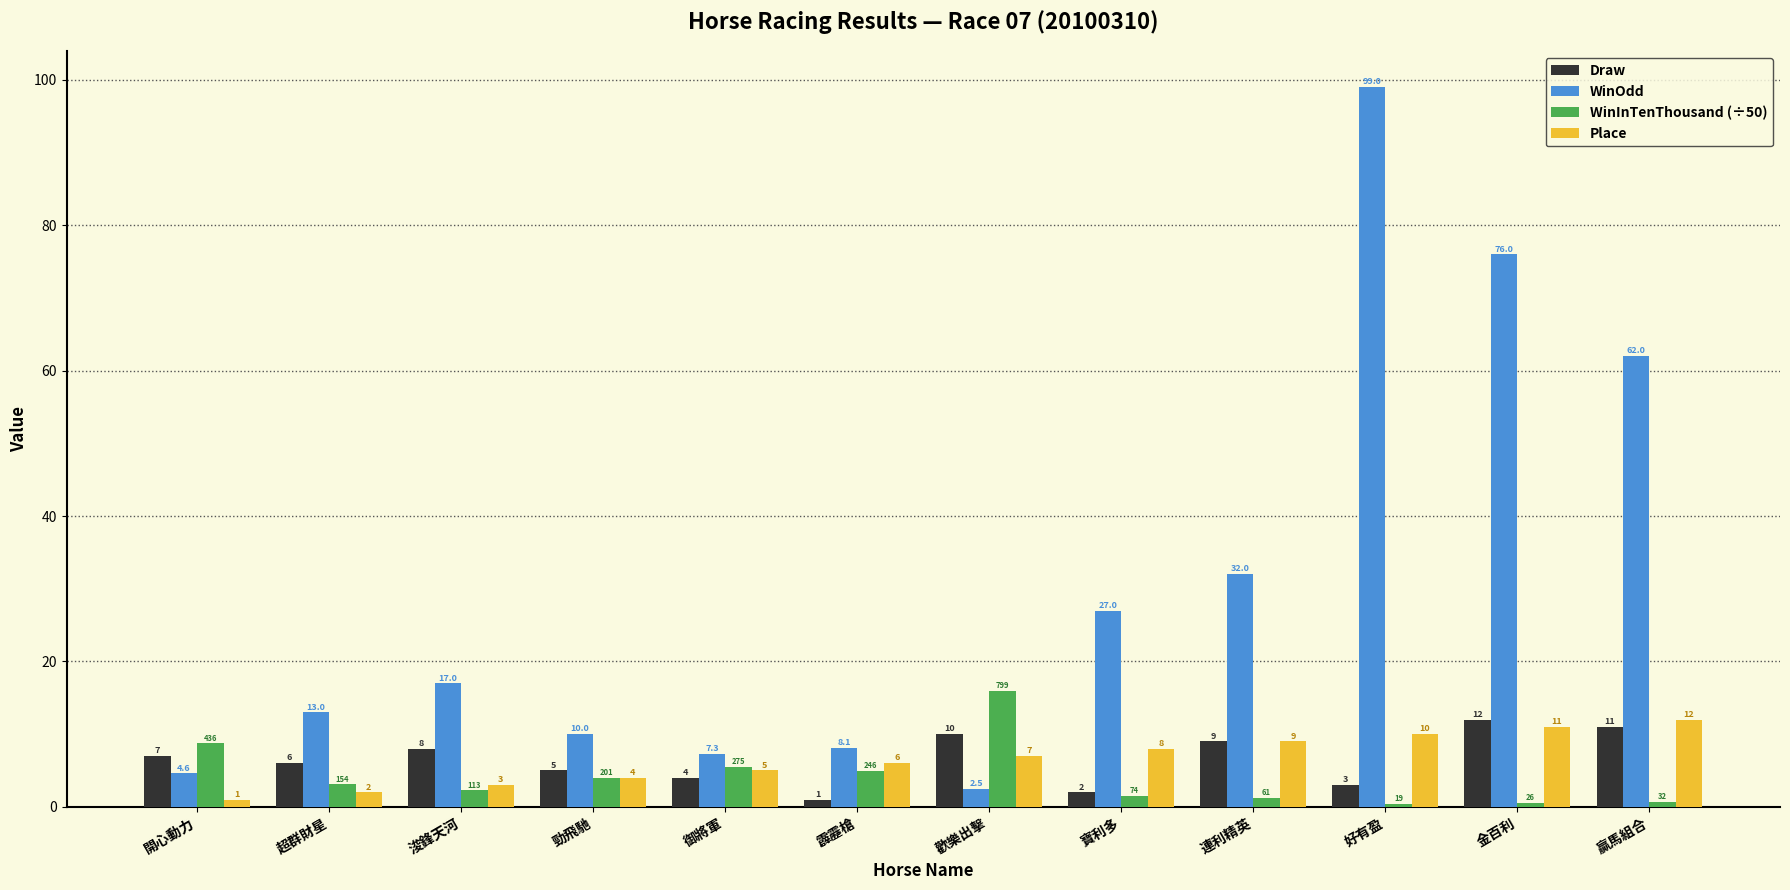

Read the WinOdd value at 勁飛馳.

10.0